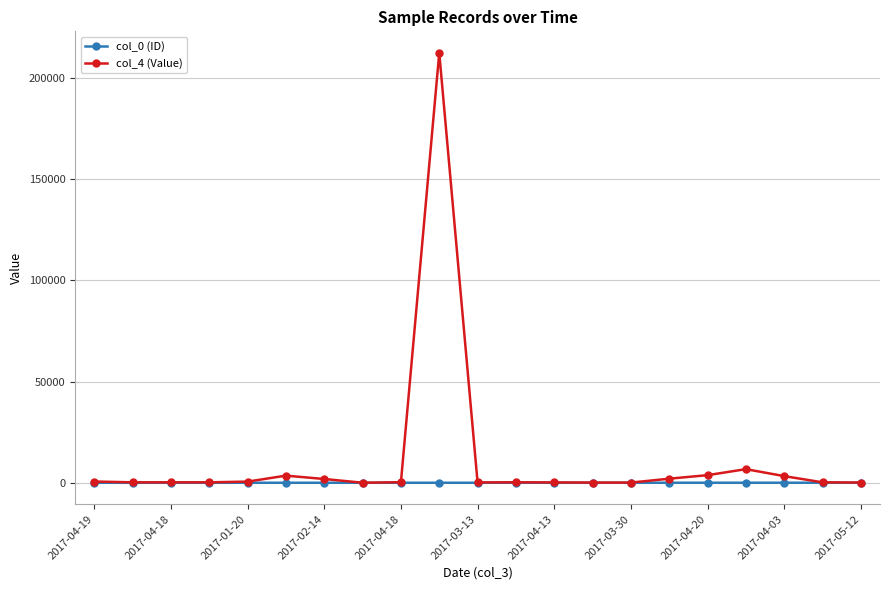

True or false: col_4 (Value) has more than 2 points higher than both neighbors.

True